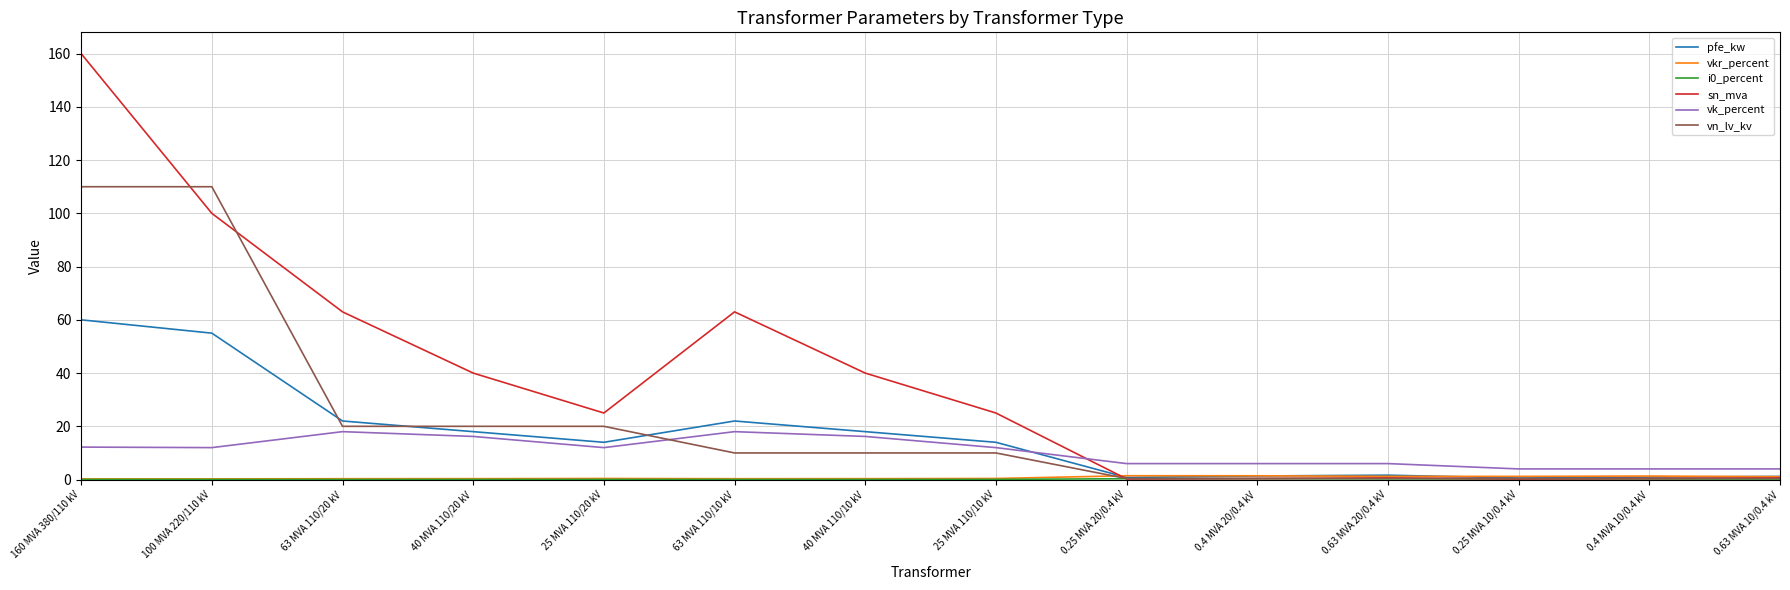

What position from the right is 40 MVA 110/10 kV?

8